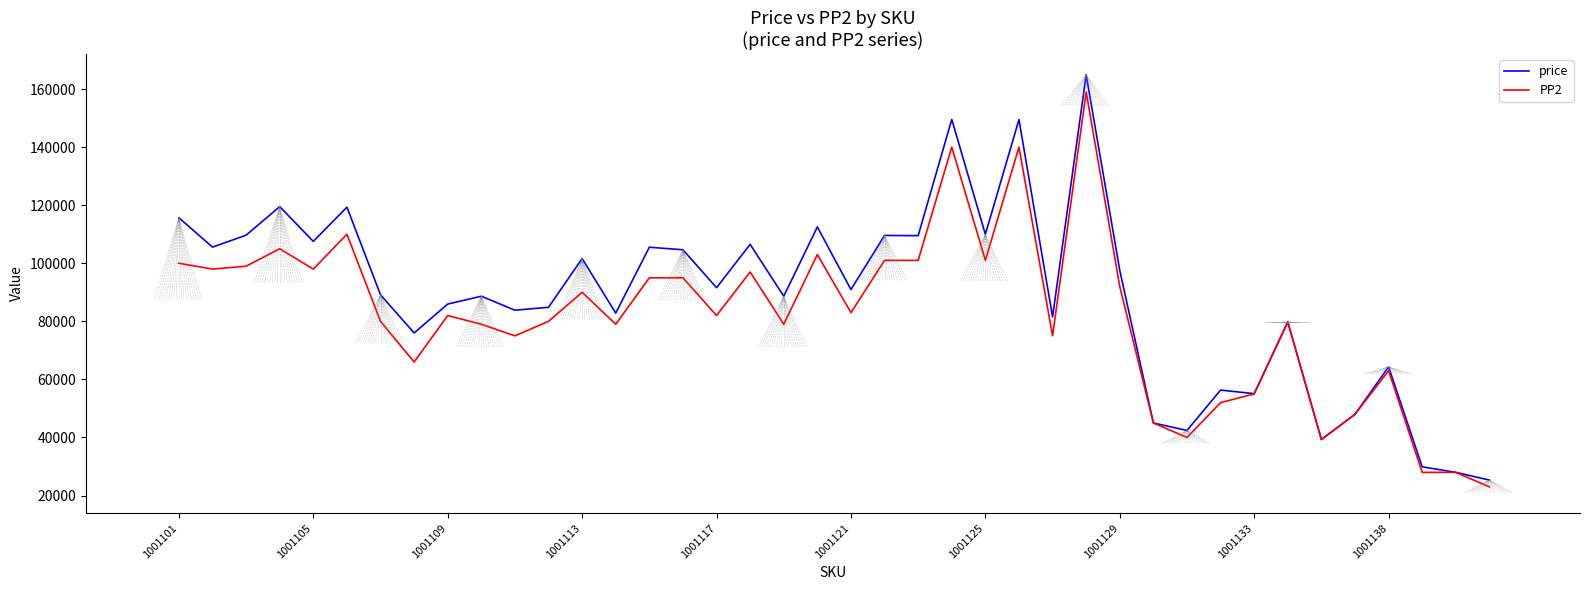

Which series has the widest spread of values?

price